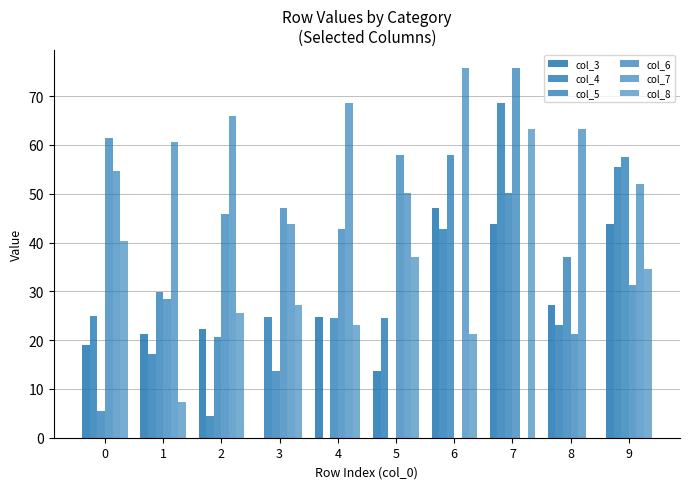

Are the bars grouped side by side (vs. stacked)?

Yes